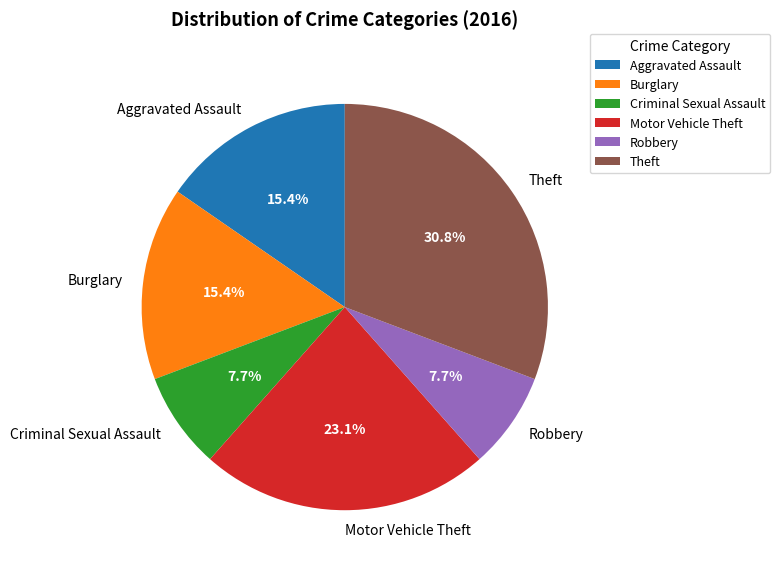

What percentage is the Motor Vehicle Theft slice, to the nearest percent?

23%